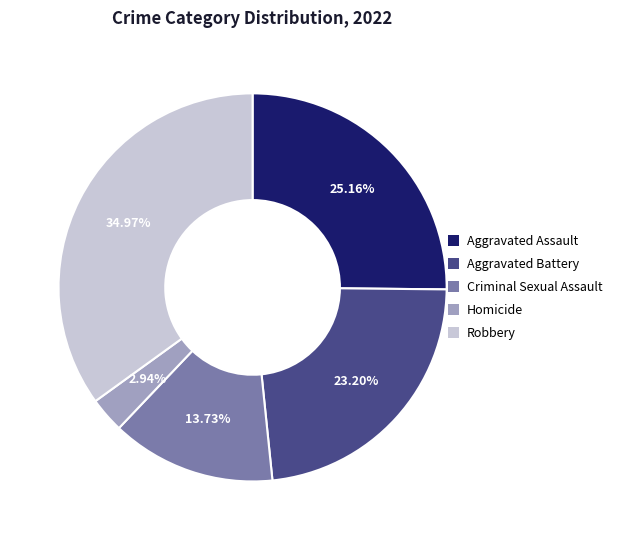

Is it true that Aggravated Assault is 37% of the pie?

False